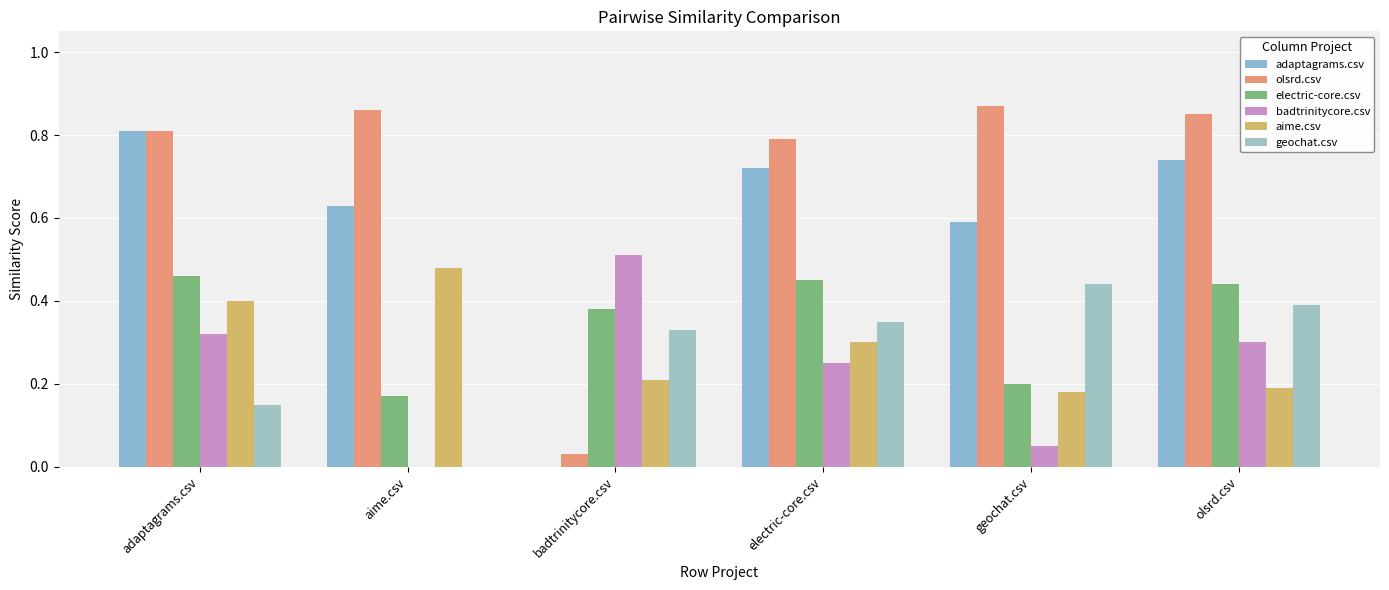

What is the maximum value shown in the chart?

0.9